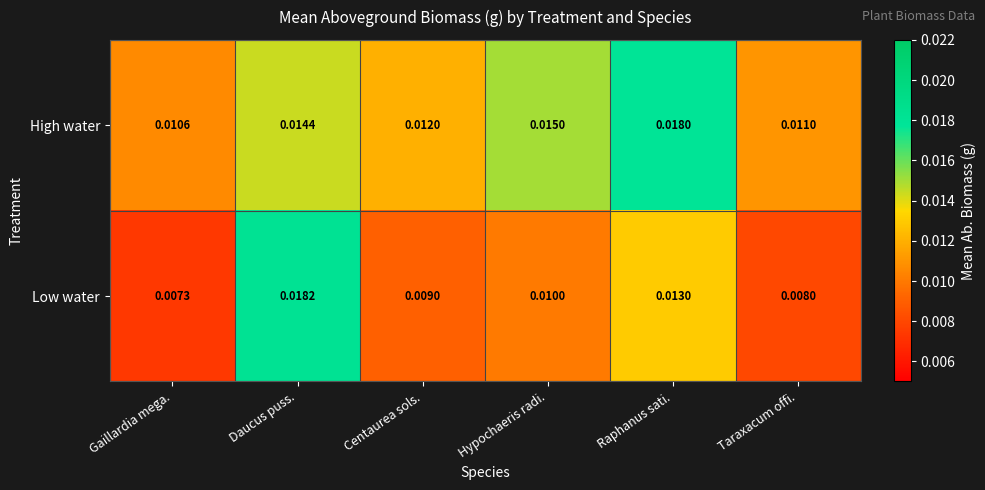

Rank the series at Daucus puss. from lowest to highest value.

High water, Low water